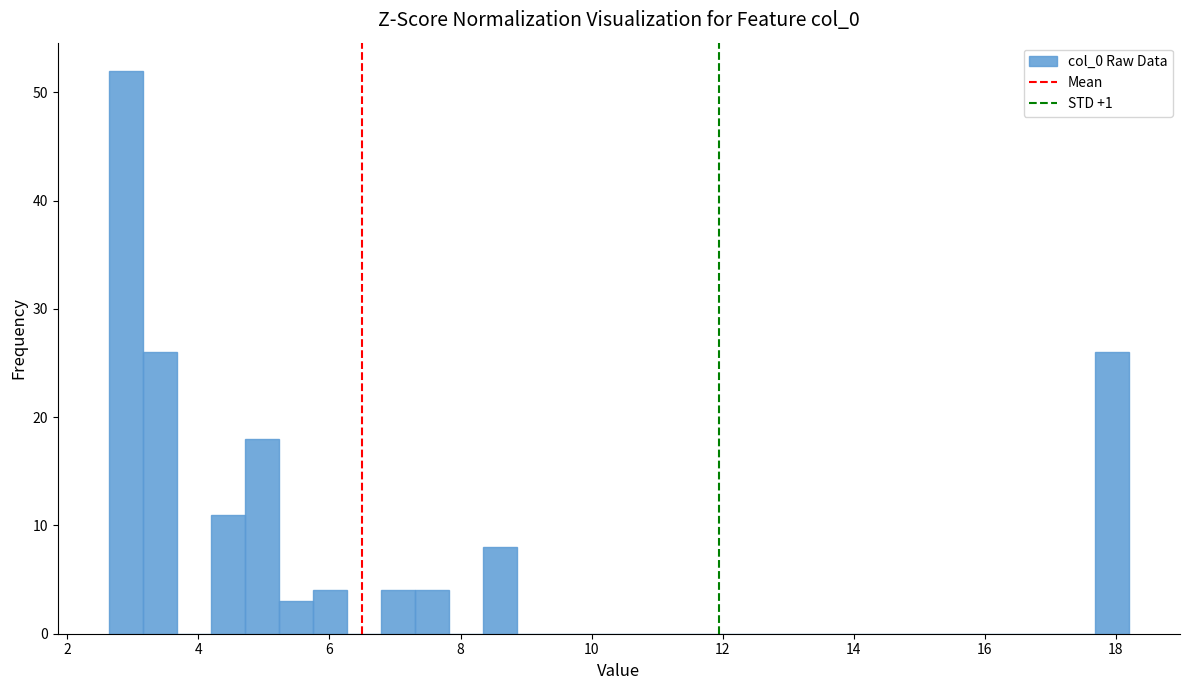

Around what value on the x-axis is the tallest bar? Give the approximate position of its centre, as read against the axis.

2.8